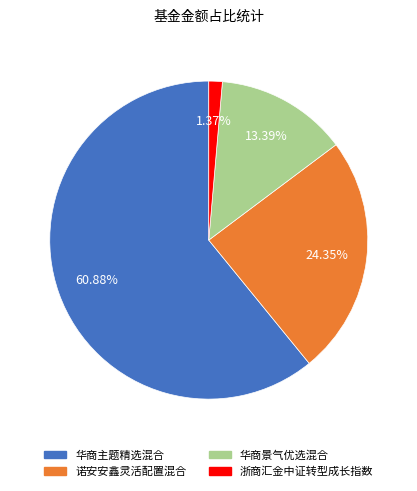

How many segments does this pie chart have?

4